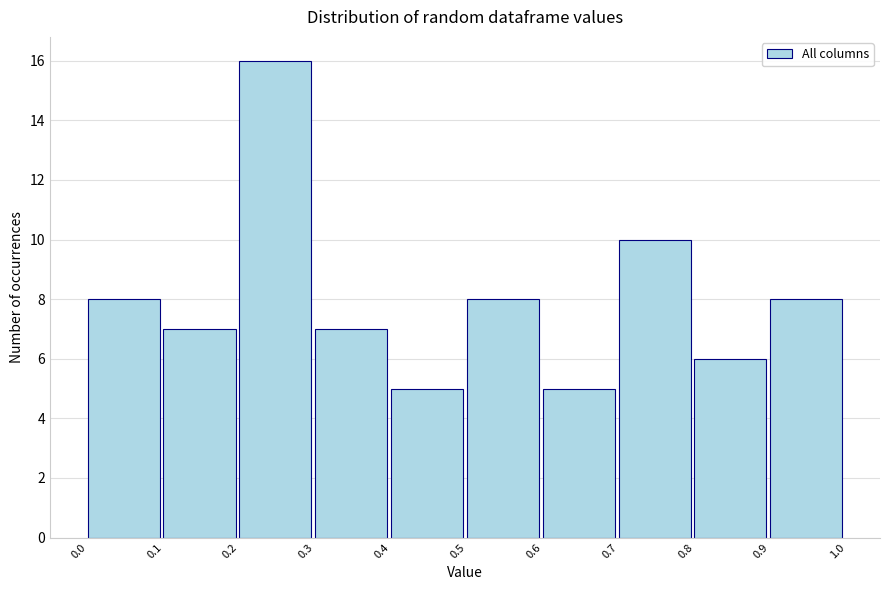

Which range on the x-axis has the tallest bar?

0.2 to 0.3